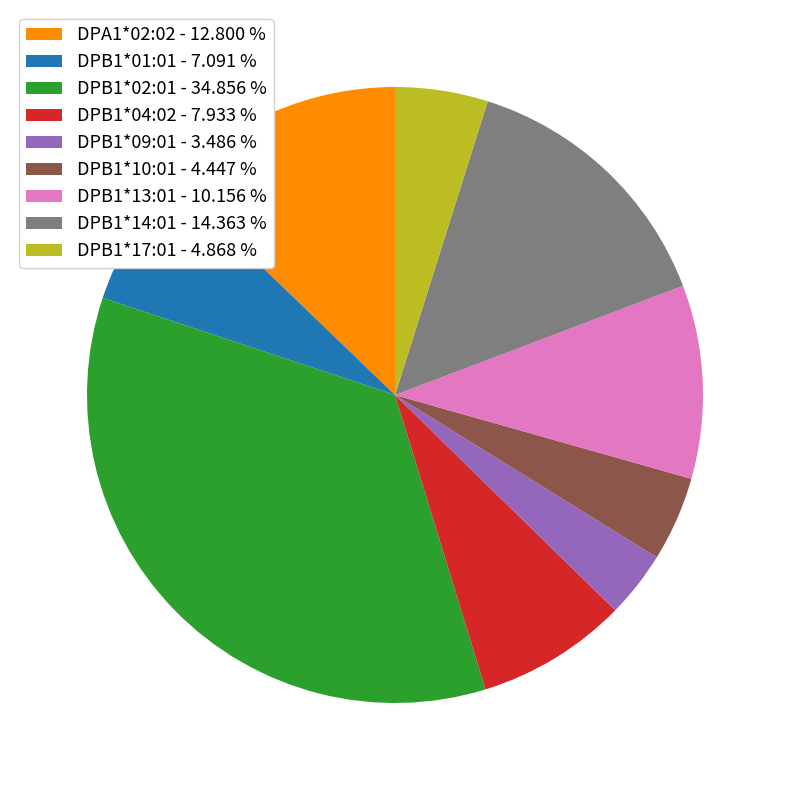

Do DPB1*09:01 - 3.486 % and DPB1*04:02 - 7.933 % together represent more than half of the pie?

No